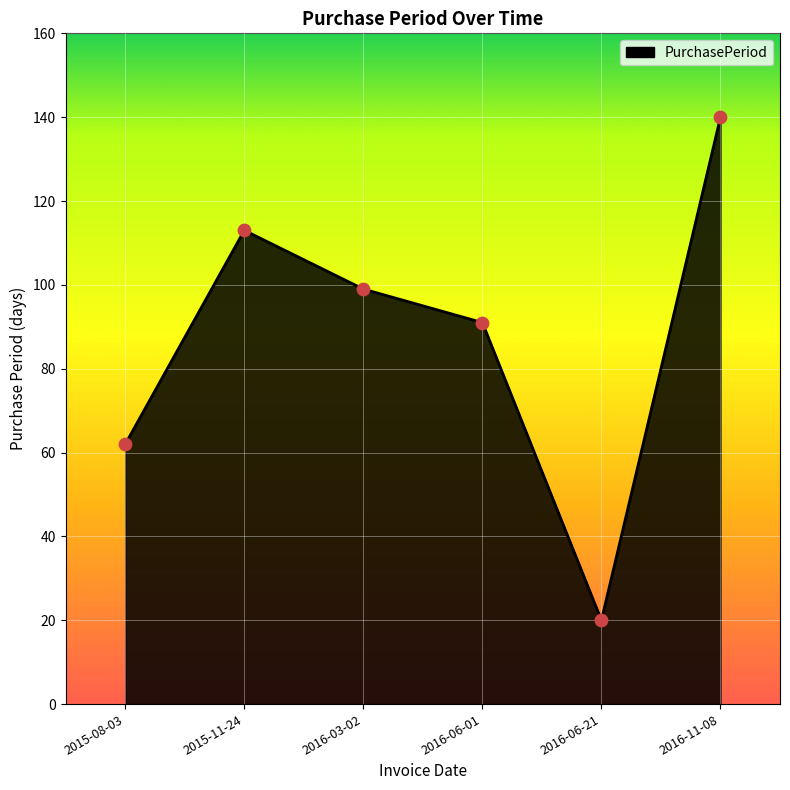

What is the change in value from 2016-03-02 to 2016-11-08?

+41